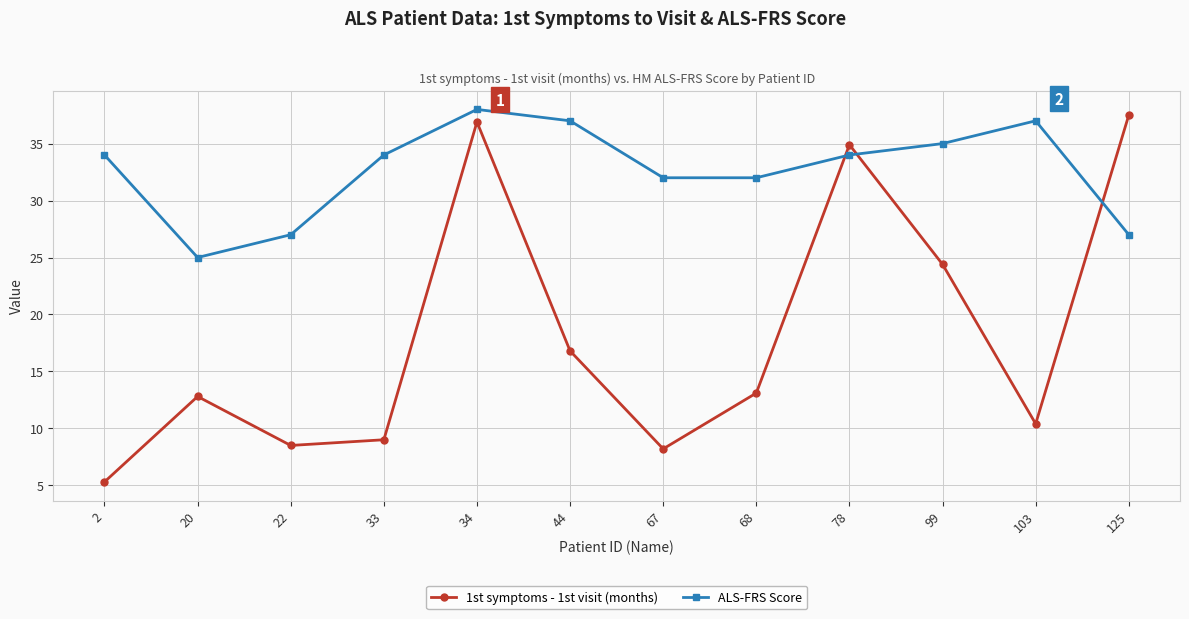

What is the spread (max minus min) of values at 68?

18.9